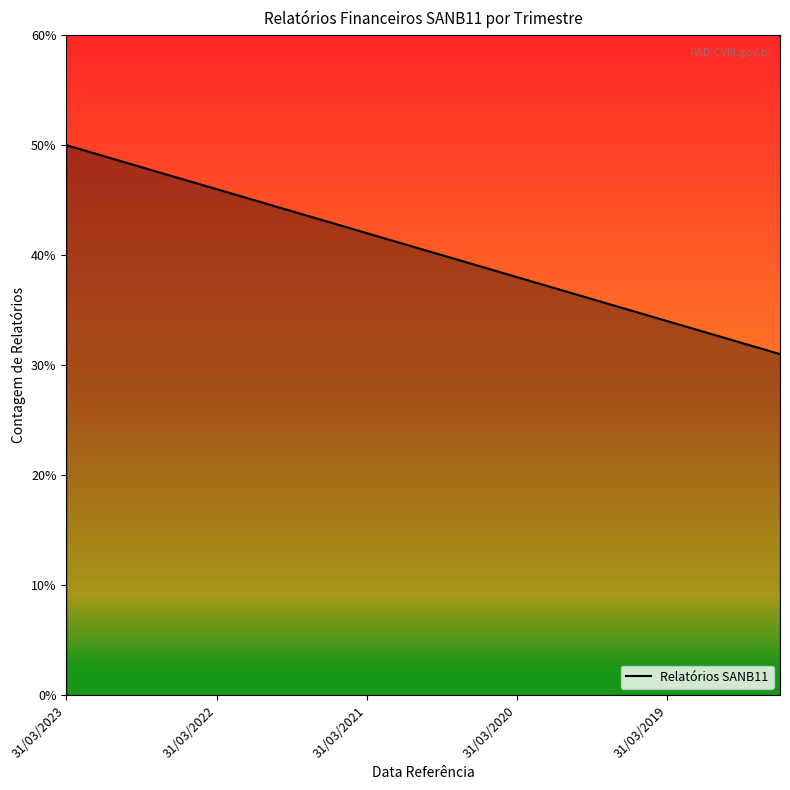

What is the smallest value displayed?

31